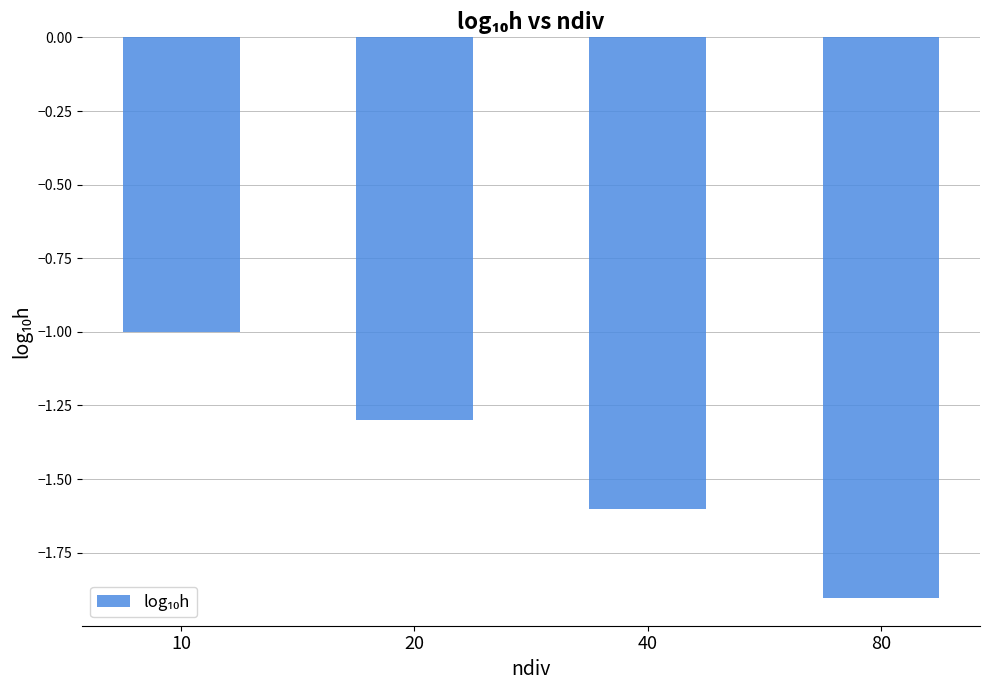

Where is the data nearest to the value -1?

10